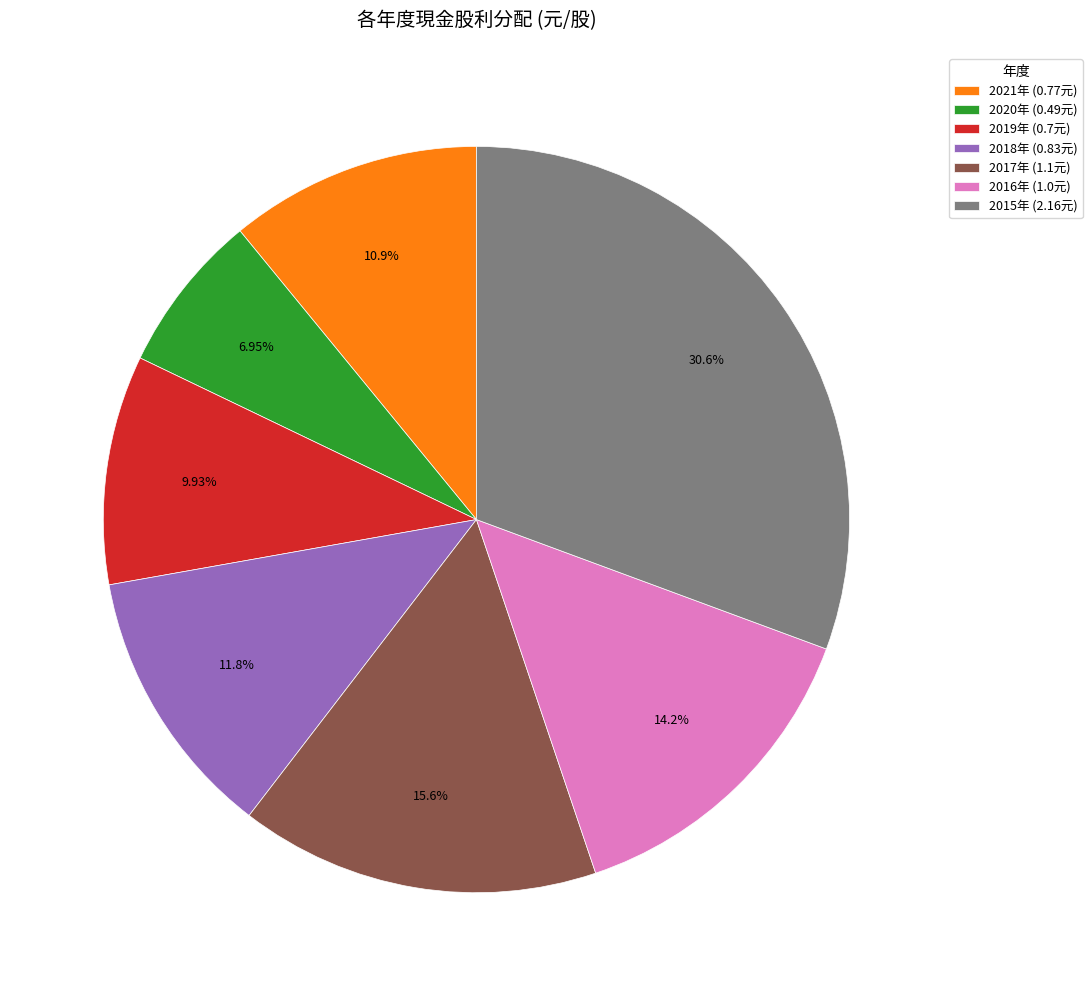

Count the number of slices in the pie.

7